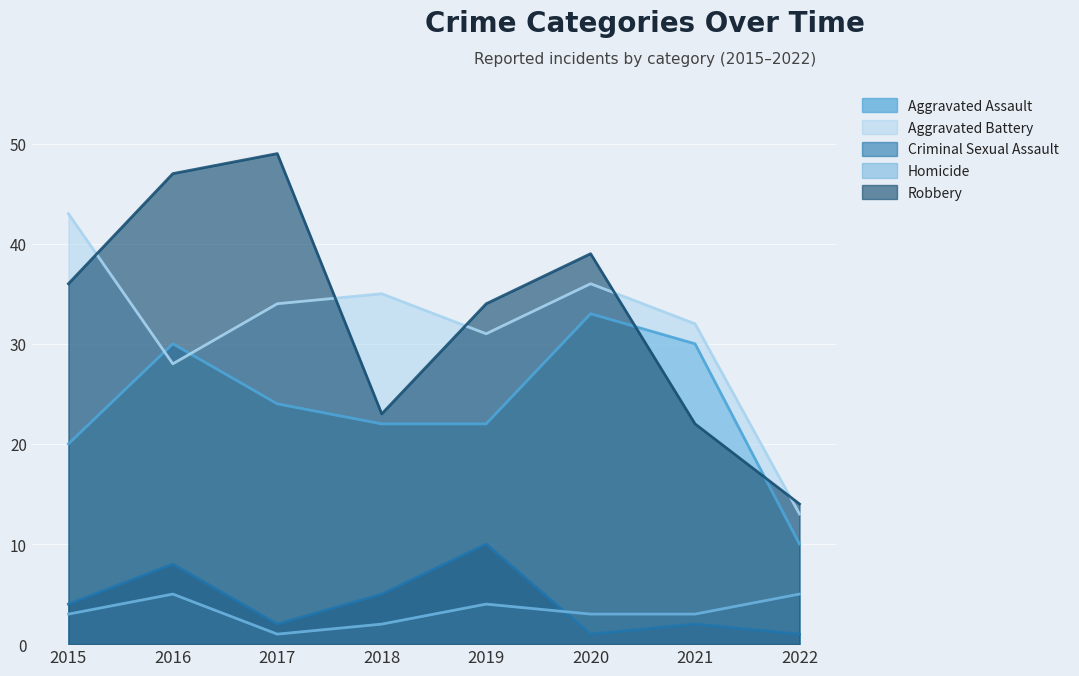

Count the number of categories in the chart.

8